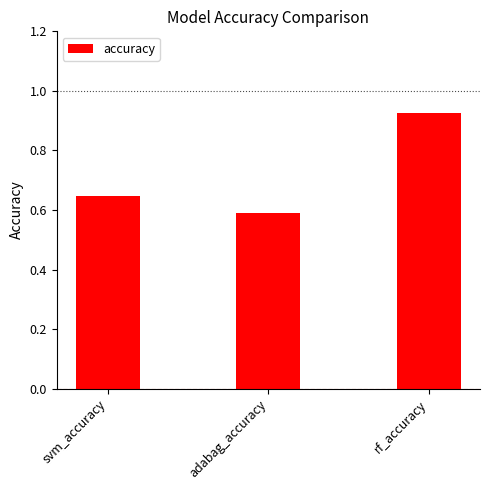

List the labels in order of value, largest first.

rf_accuracy, svm_accuracy, adabag_accuracy